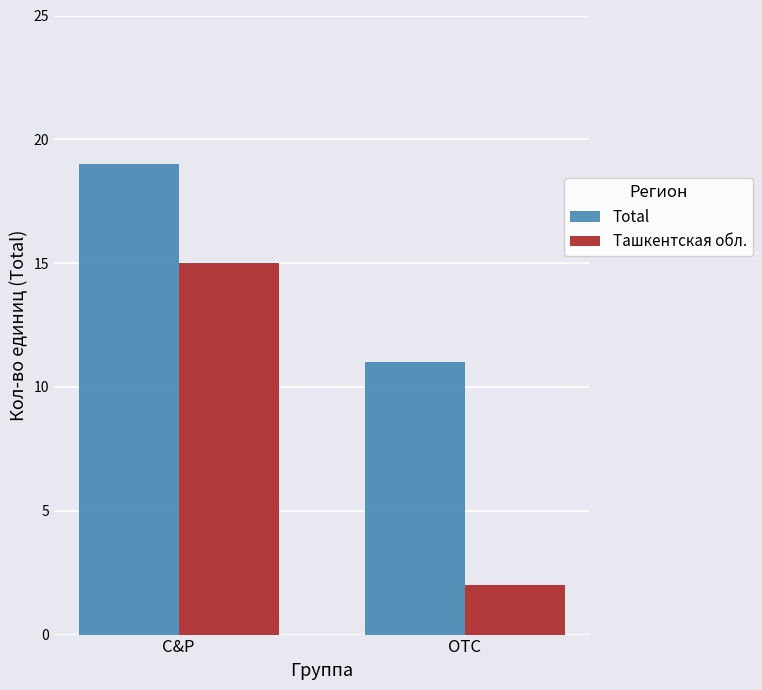

Does the chart contain any negative values?

No